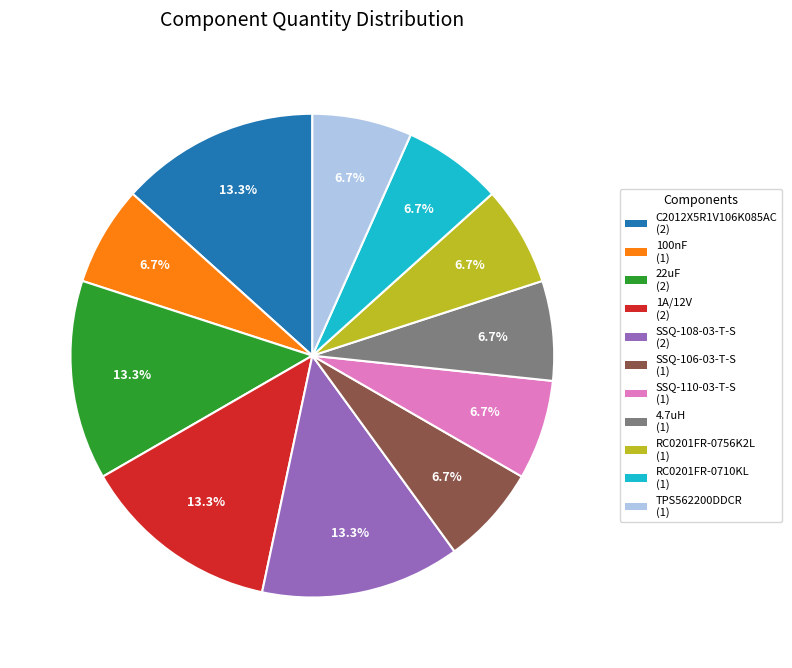

What is the ratio of the value at SSQ-110-03-T-S to the value at SSQ-106-03-T-S?

1.0